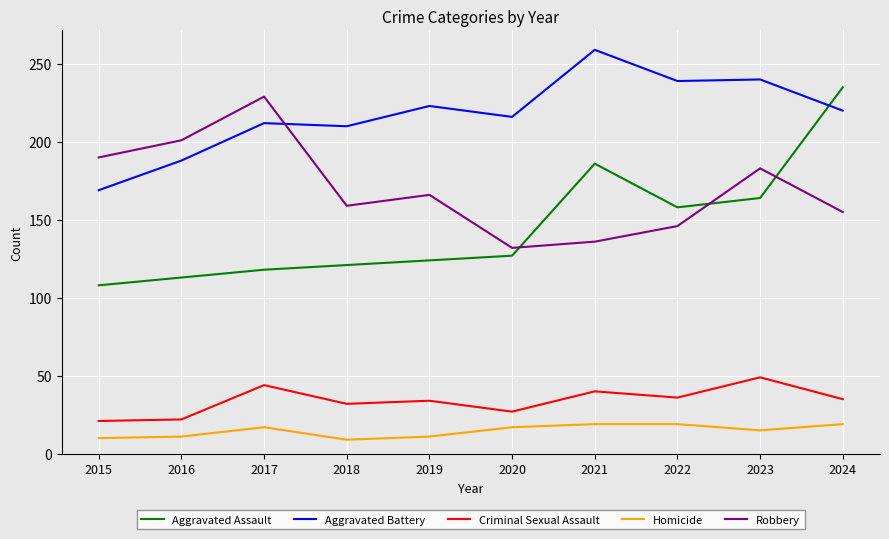

At which label does Robbery reach its peak?

2017